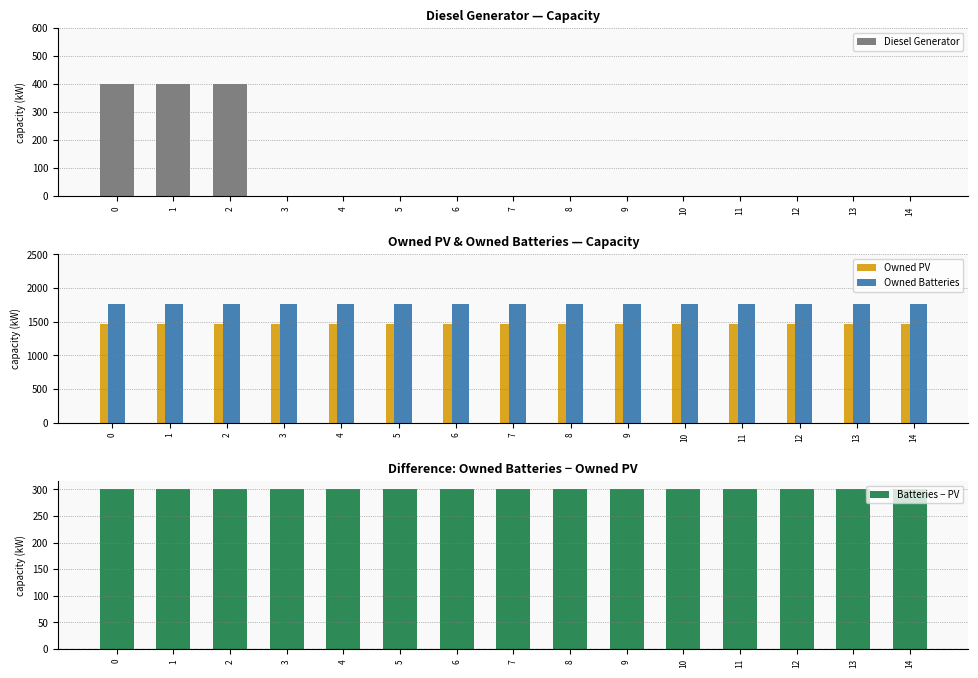

The Diesel Generator series shows -253 at 11. True or false?

False